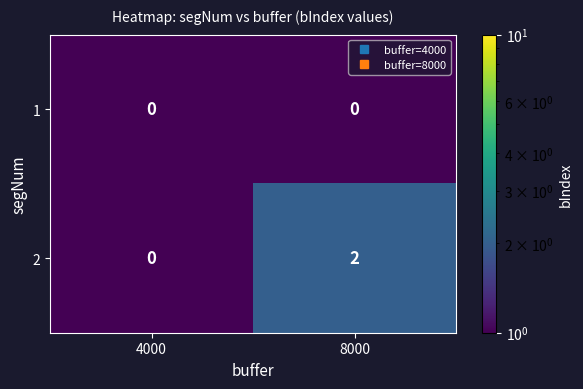

What is the greatest value displayed?

2